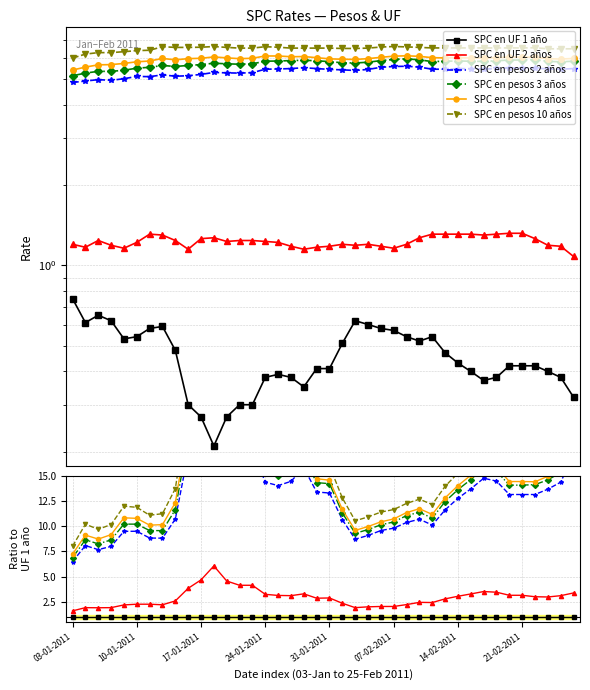

True or false: SPC en UF 1 año and SPC en pesos 2 años intersect in this chart.

False